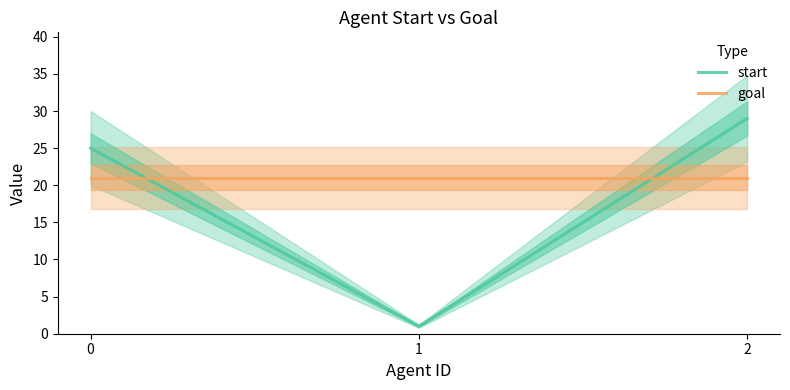

How many data points in start are less than 25?

1